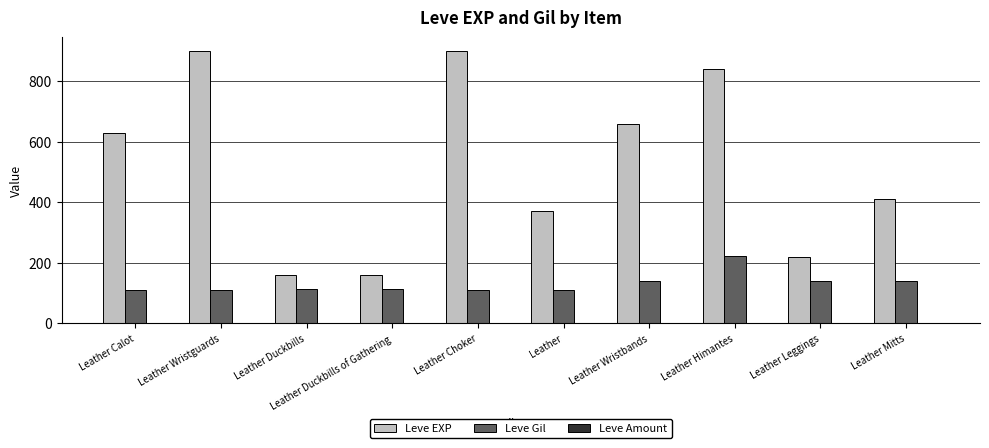

Is it true that Leve Gil equals 193 at Leather Mitts?

False